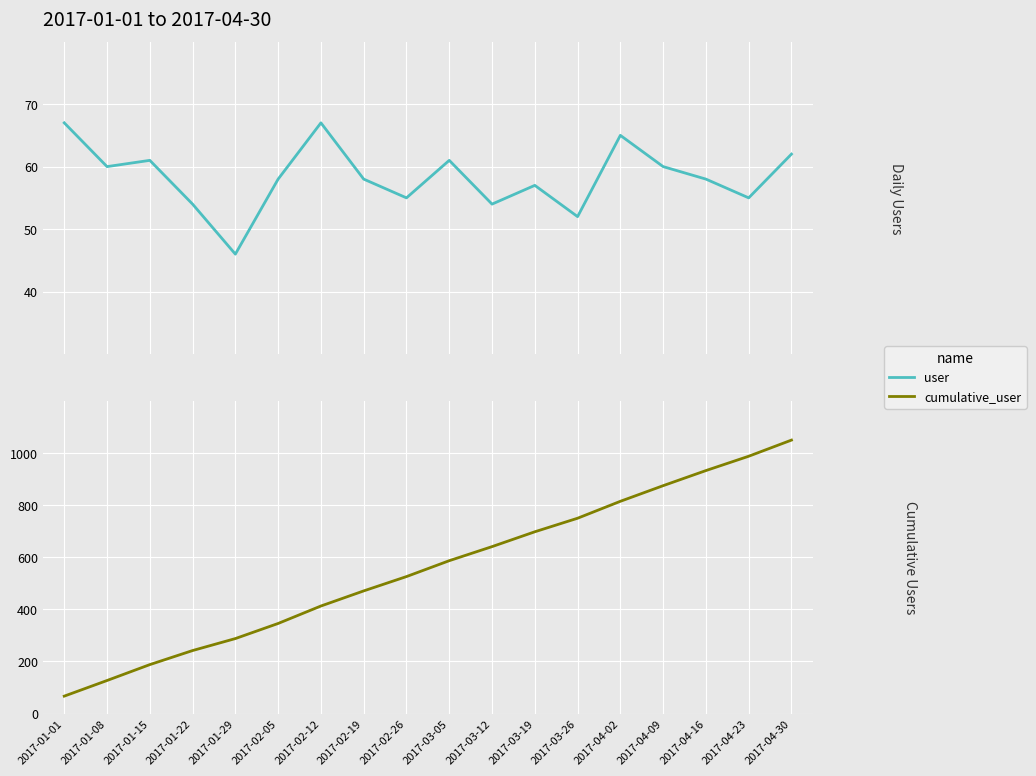

Reading right to left, list all the values displayed in this chart.

user: 62	55	58	60	65	52	57	54	61	55	58	67	58	46	54	61	60	67
cumulative_user: 1050	988	933	875	815	750	698	641	587	526	471	413	346	288	242	188	127	67